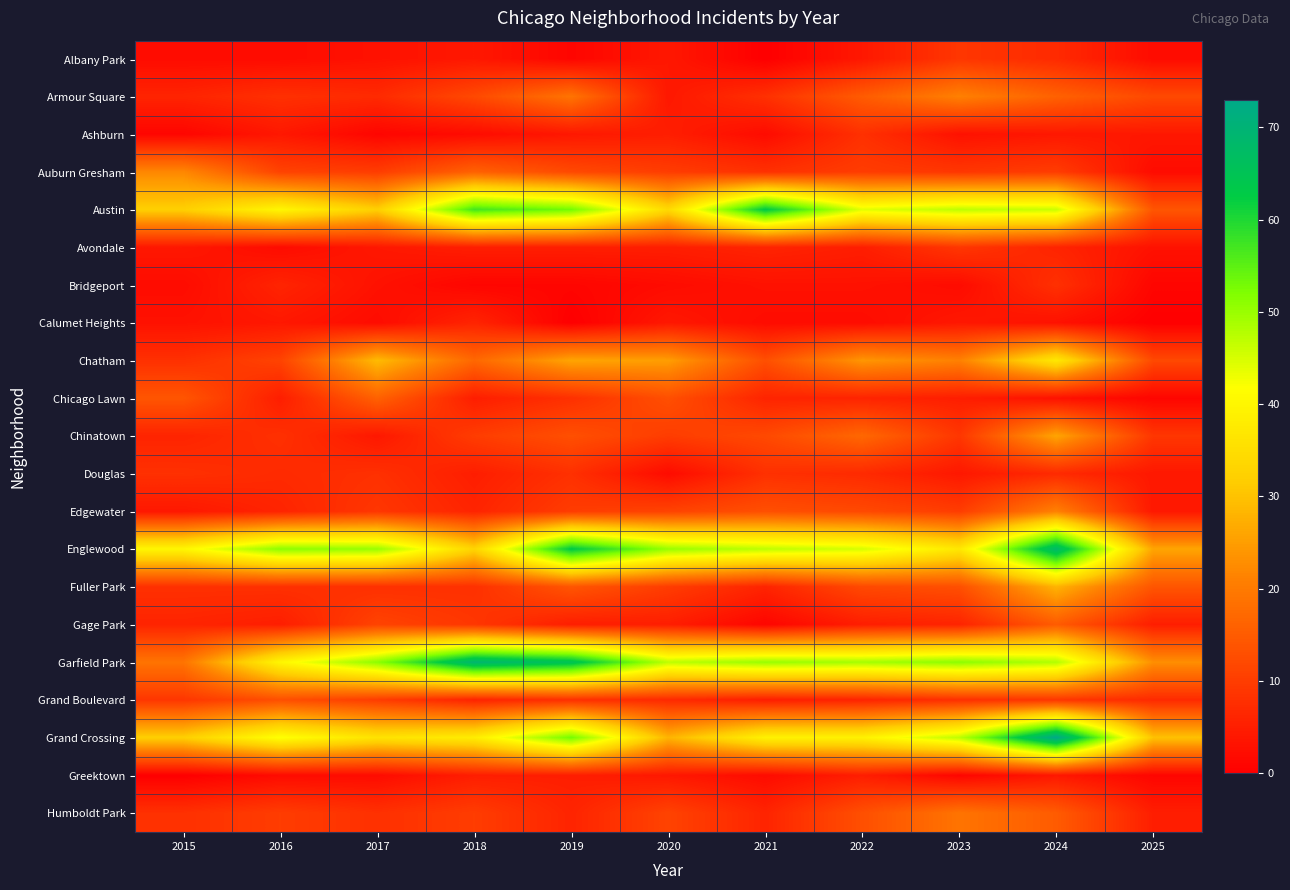

What is the spread (max minus min) of values at 2023?

50